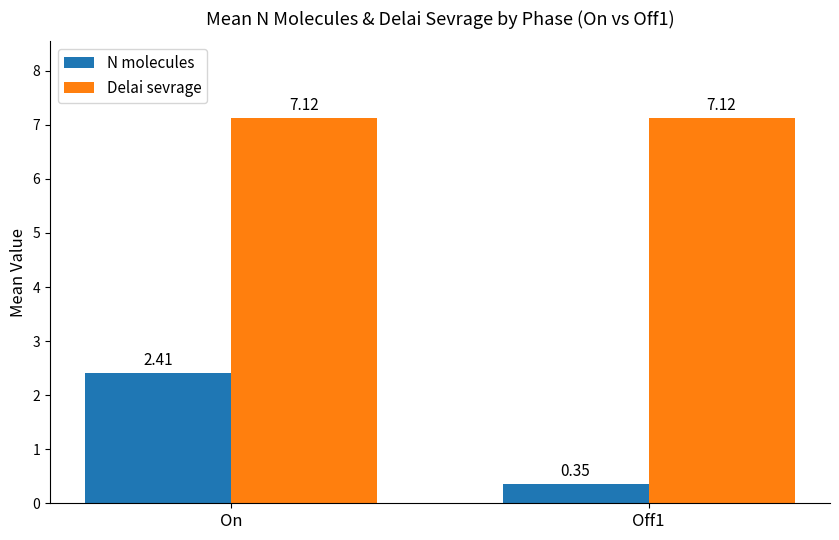

At which category does the chart reach its minimum across all series?

Off1